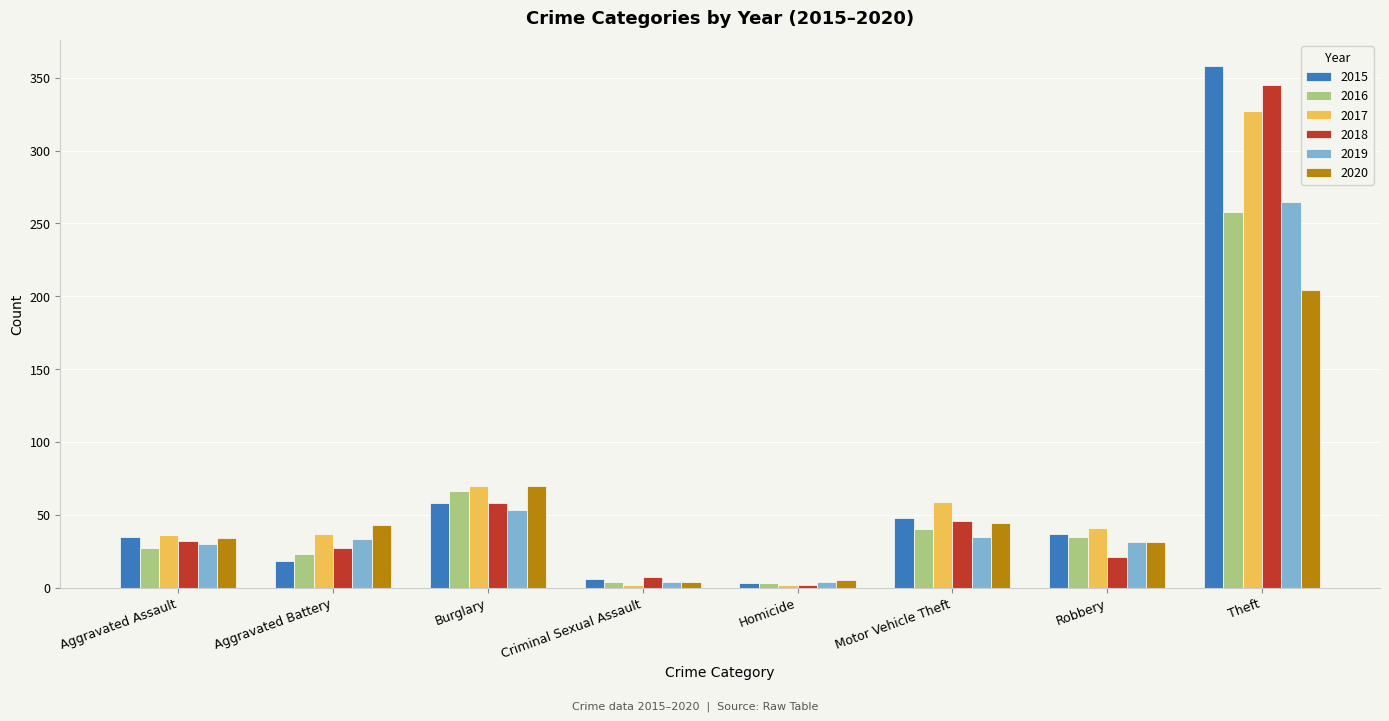

Where is 2020 nearest to the value 104?

Burglary